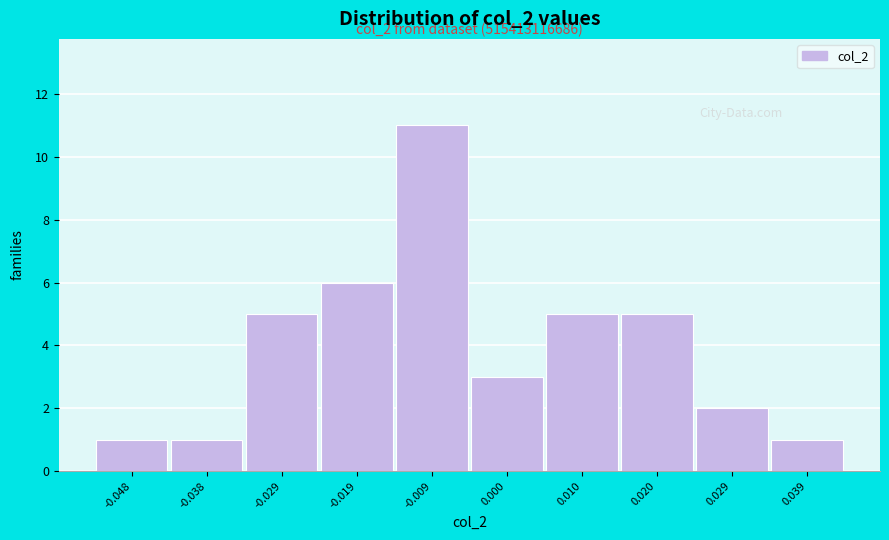

Reading left to right, what are all the values shown in this chart?

1	1	5	6	11	3	5	5	2	1